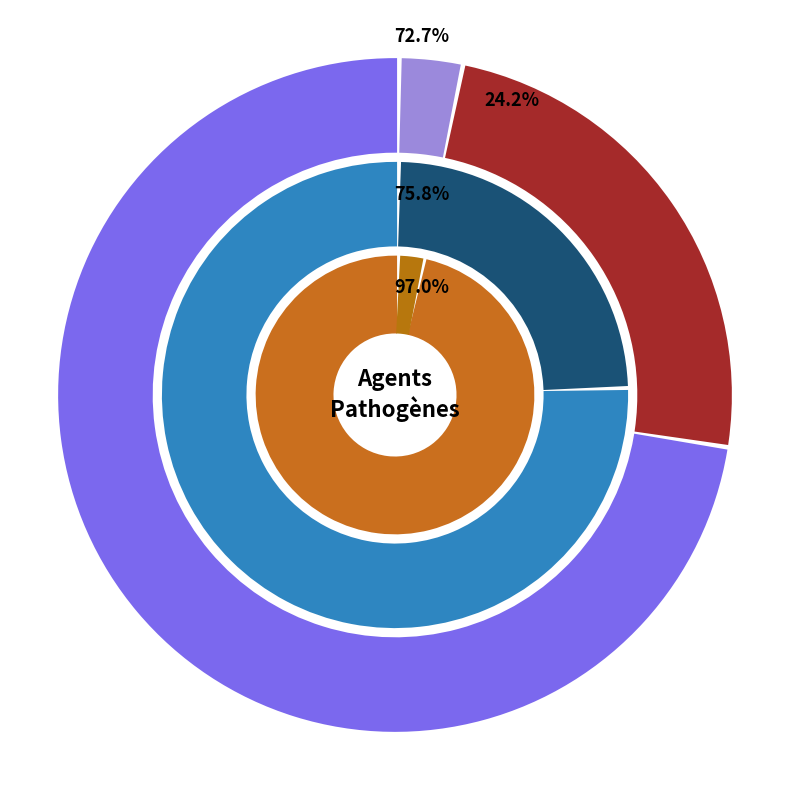

Which slice is the largest?

Humain